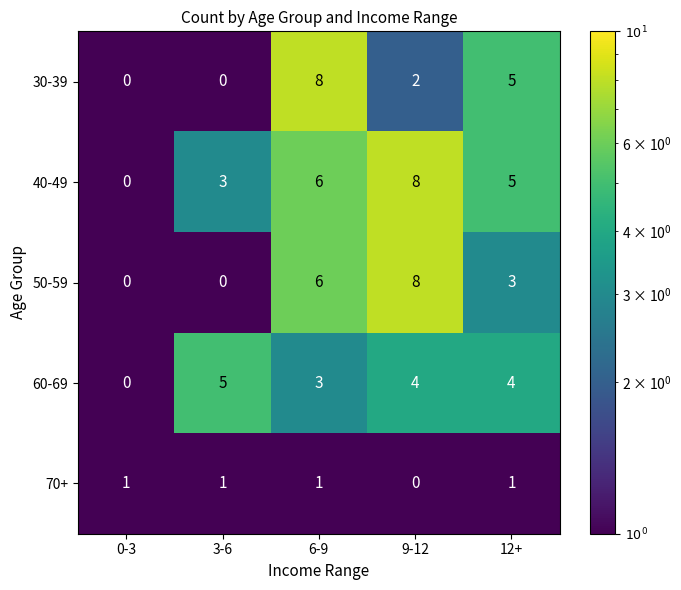

Reading left to right, what are all the values shown in this chart?

30-39: 0	0	8	2	5
40-49: 0	3	6	8	5
50-59: 0	0	6	8	3
60-69: 0	5	3	4	4
70+: 1	1	1	0	1